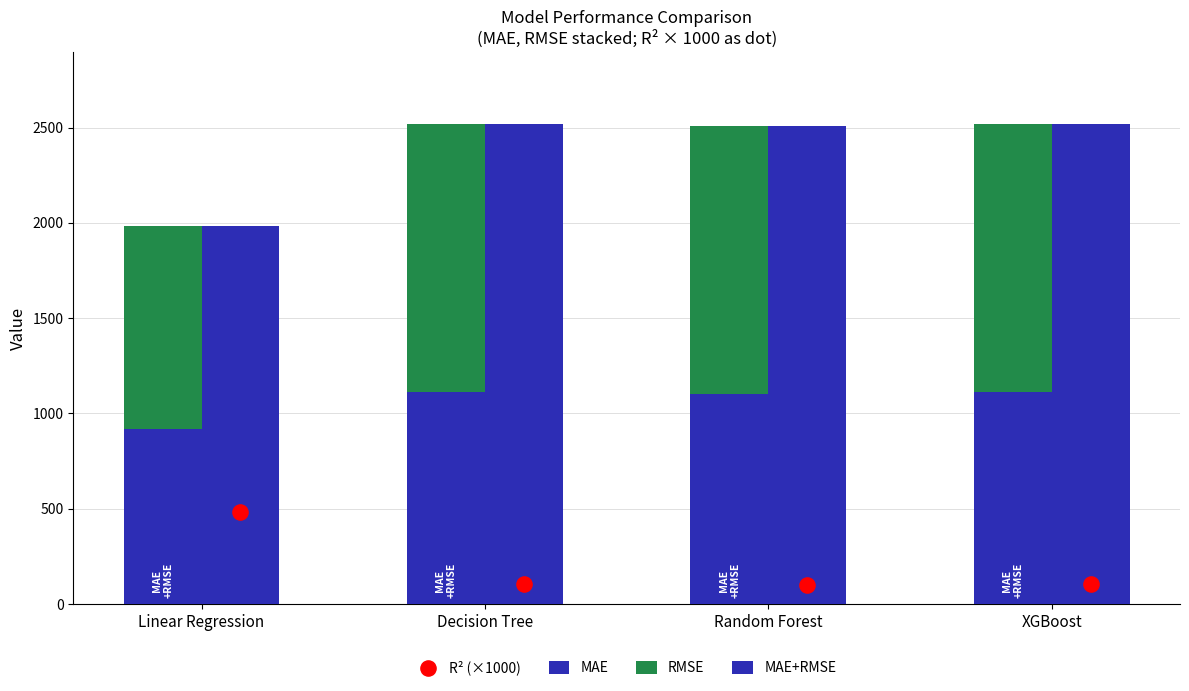

At how many categories does at least one series exceed 2077?

3